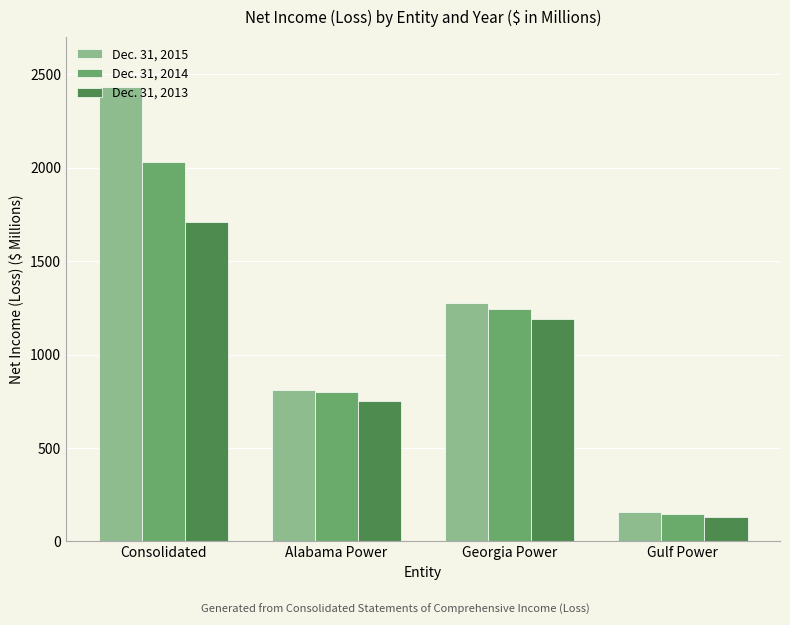

List the series in order of their overall mean, lowest first.

Dec. 31, 2013, Dec. 31, 2014, Dec. 31, 2015